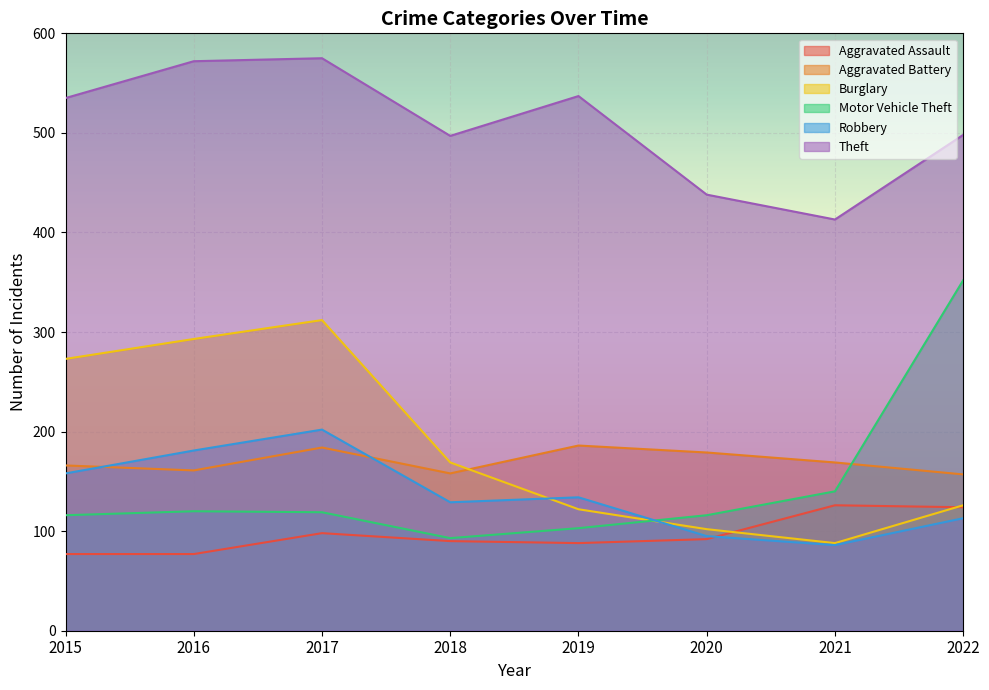

Reading left to right, list all the values displayed in this chart.

Aggravated Assault: 2015=77	2016=77	2017=98	2018=90	2019=88	2020=92	2021=126	2022=124
Aggravated Battery: 2015=166	2016=161	2017=184	2018=158	2019=186	2020=179	2021=169	2022=157
Burglary: 2015=273	2016=293	2017=312	2018=169	2019=122	2020=102	2021=88	2022=126
Motor Vehicle Theft: 2015=116	2016=120	2017=119	2018=93	2019=103	2020=116	2021=140	2022=352
Robbery: 2015=158	2016=181	2017=202	2018=129	2019=134	2020=95	2021=86	2022=113
Theft: 2015=535	2016=572	2017=575	2018=497	2019=537	2020=438	2021=413	2022=498